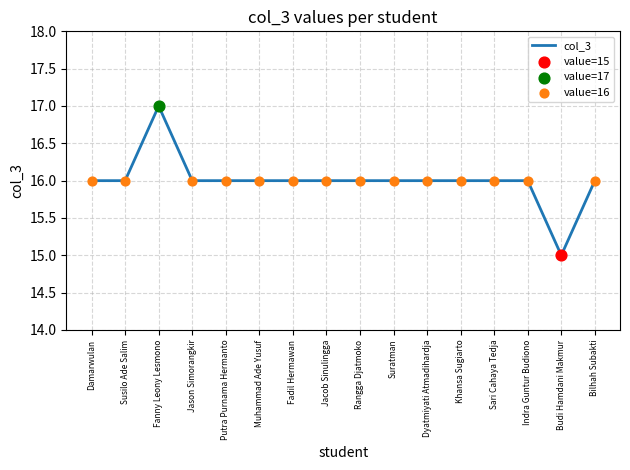

What is the ratio of the value at Suratman to the value at Jacob Sinulingga?

1.0